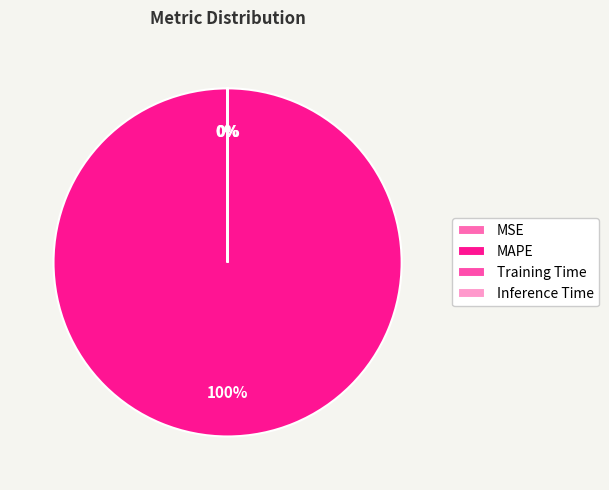

The Inference Time slice represents 9% of the pie. True or false?

False